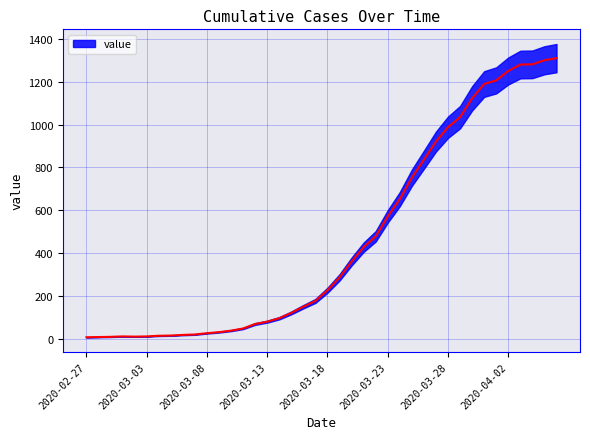

Rank the categories by value from lowest to highest.

2020-02-27, 2020-02-28, 2020-02-29, 2020-03-02, 2020-03-01, 2020-03-03, 2020-03-04, 2020-03-05, 2020-03-06, 2020-03-07, 2020-03-08, 2020-03-09, 2020-03-10, 2020-03-11, 2020-03-12, 2020-03-13, 2020-03-14, 2020-03-15, 2020-03-16, 2020-03-17, 2020-03-18, 2020-03-19, 2020-03-20, 2020-03-21, 2020-03-22, 2020-03-23, 2020-03-24, 2020-03-25, 2020-03-26, 2020-03-27, 2020-03-28, 2020-03-29, 2020-03-30, 2020-03-31, 2020-04-01, 2020-04-02, 2020-04-03, 2020-04-04, 2020-04-05, 2020-04-06